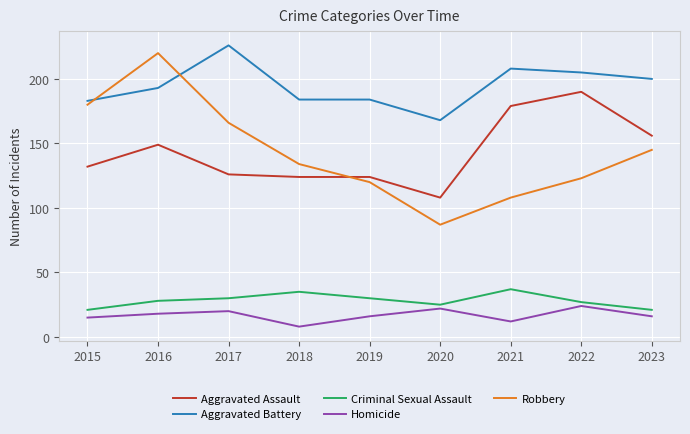

What value does the Criminal Sexual Assault series have at 2023?

21